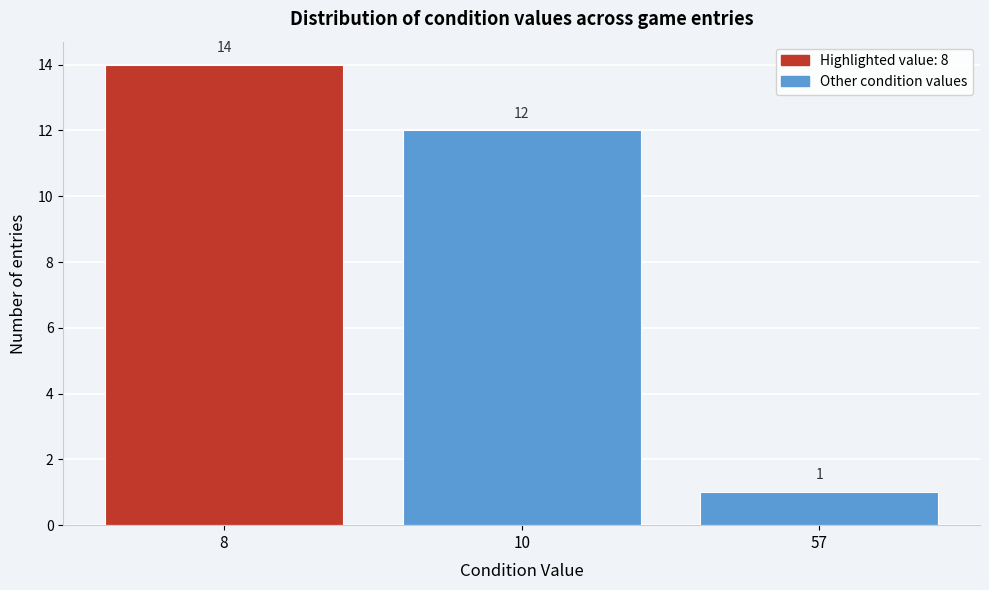

Reading left to right, extract all data points from this chart.

8=14	10=12	57=1